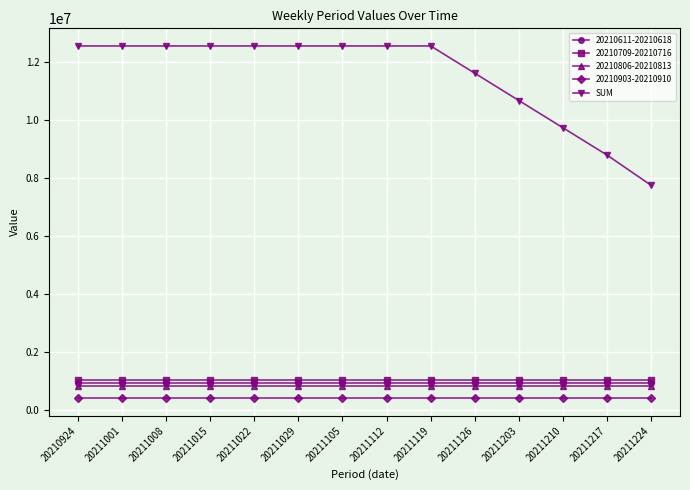

What is the value of the 20210611-20210618 point at the 2nd from the left?

939796.1